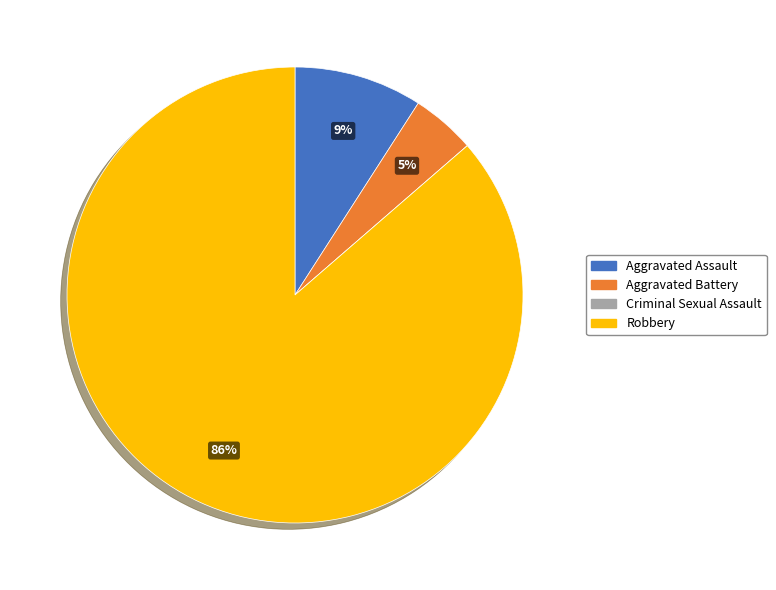

To the nearest percent, what percentage of the pie is Robbery?

86%